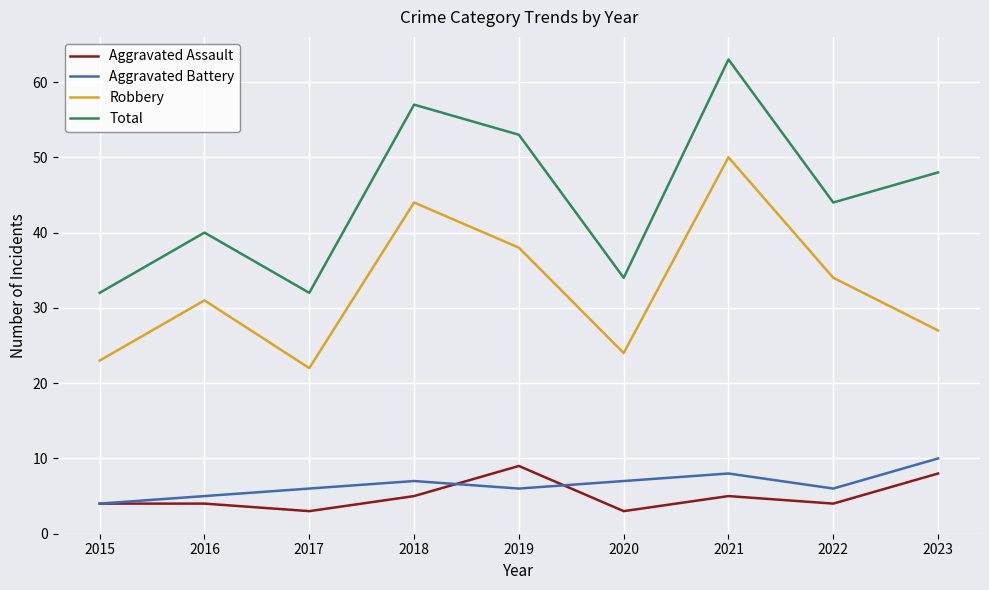

What are all the series names shown in the legend?

Aggravated Assault, Aggravated Battery, Robbery, Total